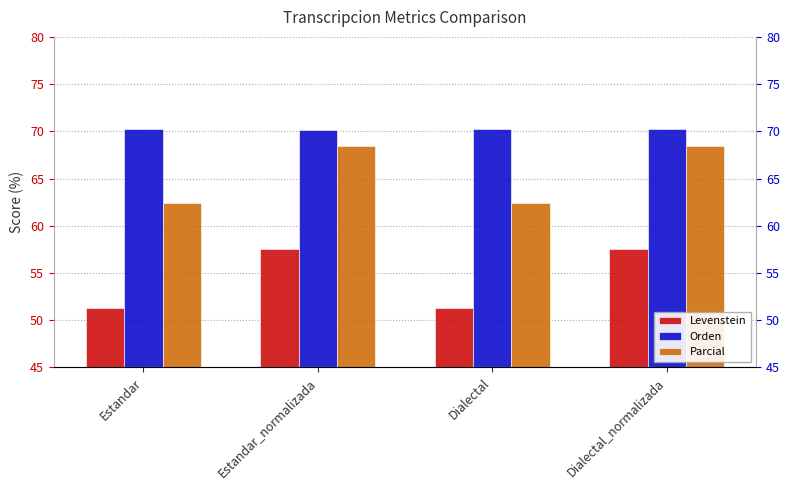

The Levenstein series shows 51.3 at Estandar. True or false?

True